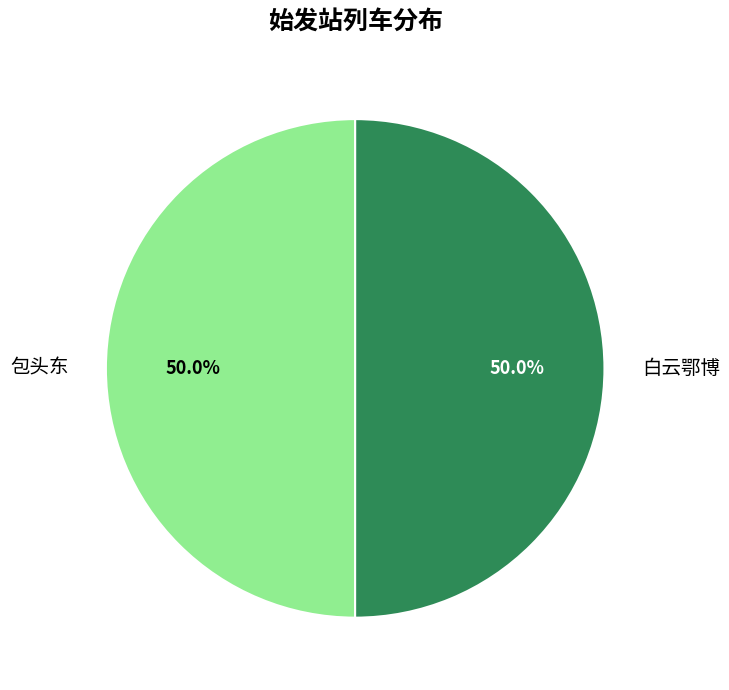

True or false: 包头东 accounts for 50% of the total.

True